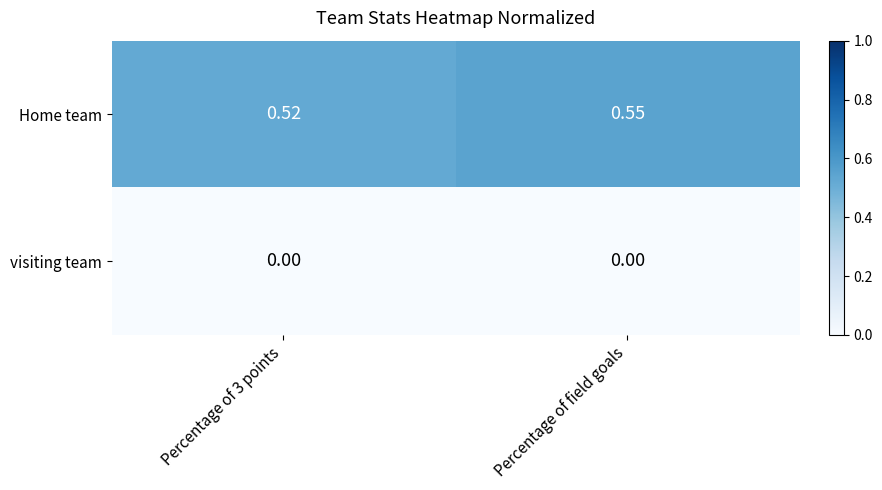

Which series has the largest range (max minus min)?

Home team